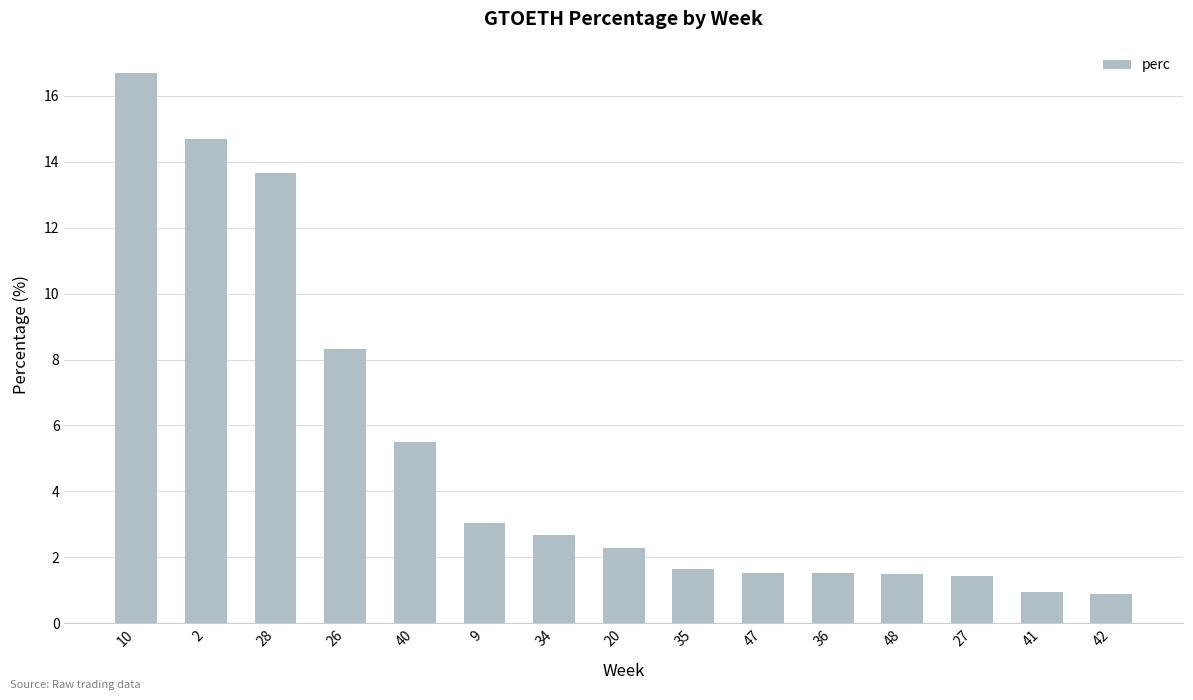

Does the chart contain any negative values?

No